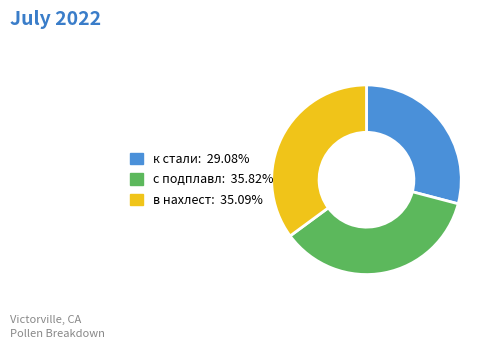

Which category has the smallest portion of the pie?

к стали